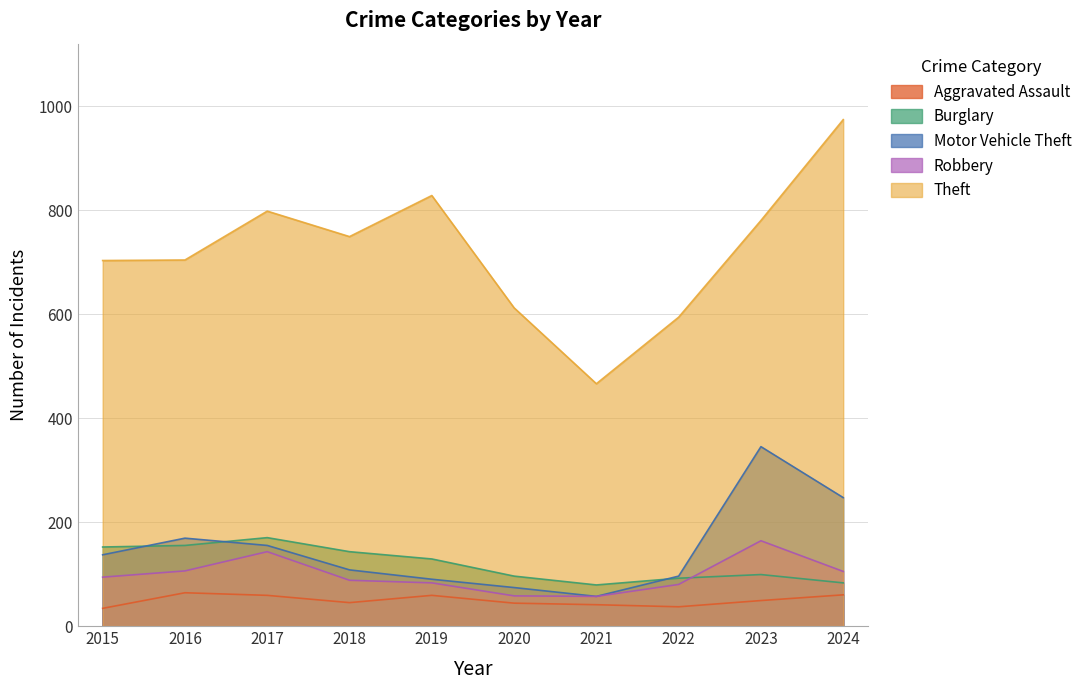

Count the number of categories in the chart.

10